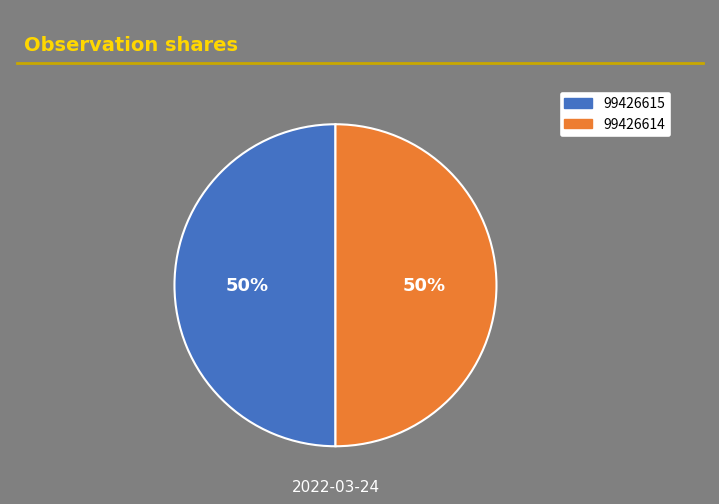

Do 99426614 and 99426615 together represent more than half of the pie?

Yes